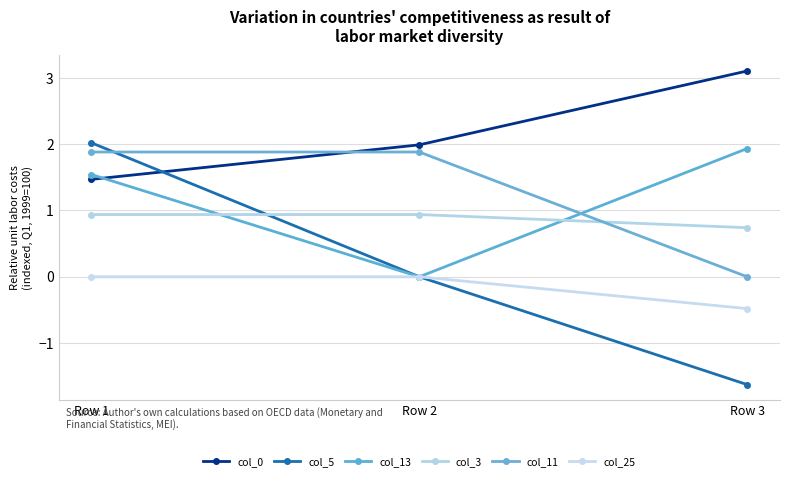

What is the sum of the col_3 values at Row 3 and Row 1?

1.7